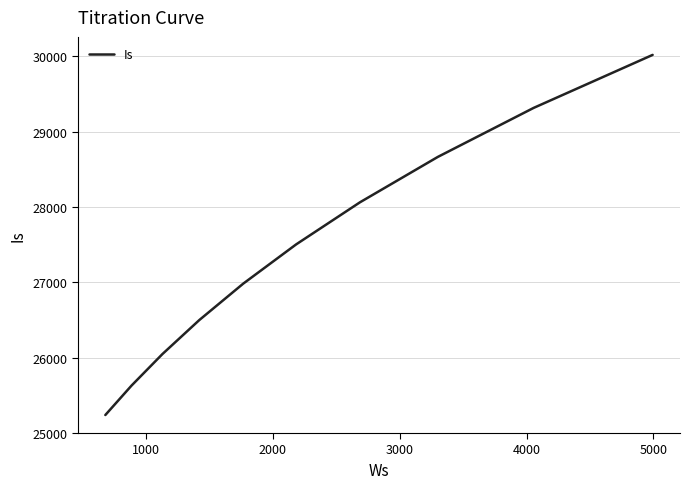

What is the smallest value displayed?

25238.8